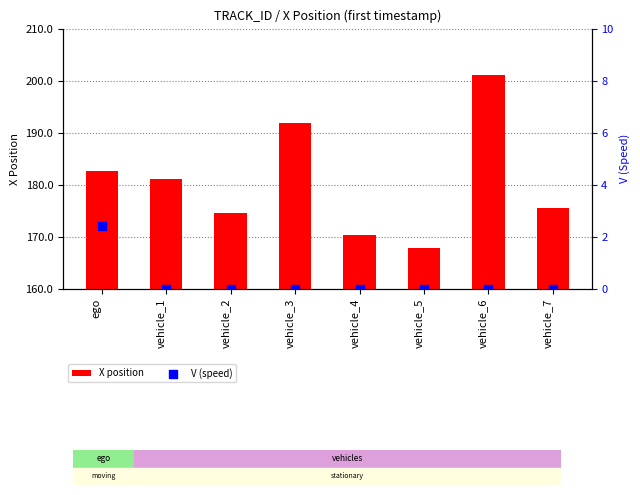

Which series has the largest Y range (max minus min)?

X position